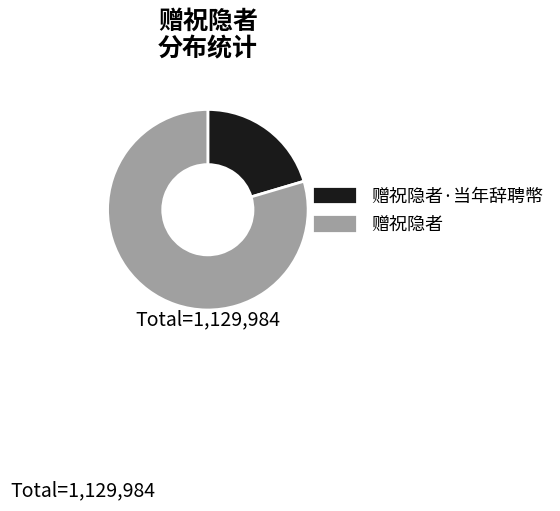

True or false: 赠祝隐者 accounts for 86% of the total.

False